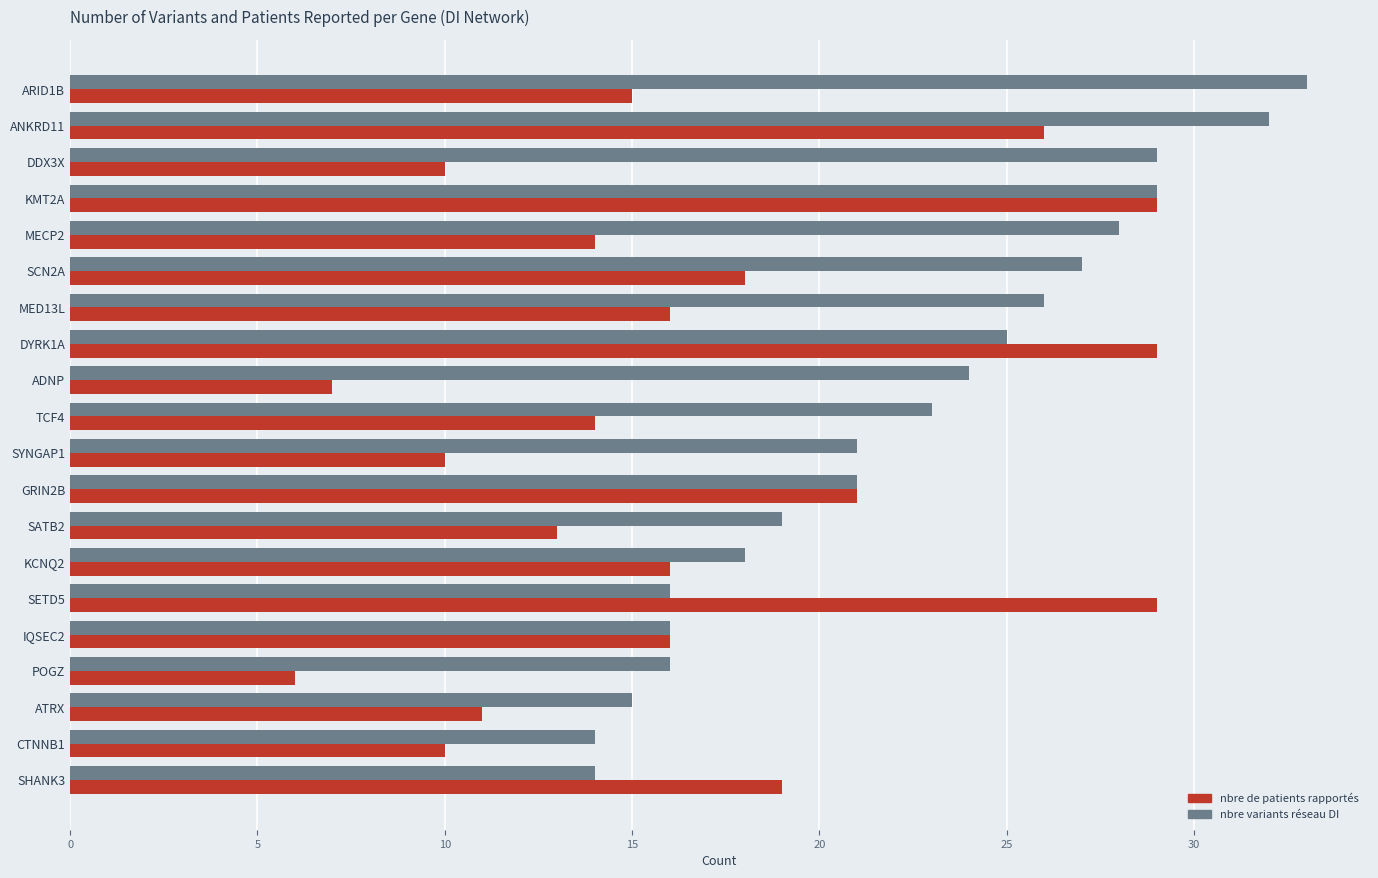

Is it true that nbre variants réseau DI equals 21 at SYNGAP1?

True